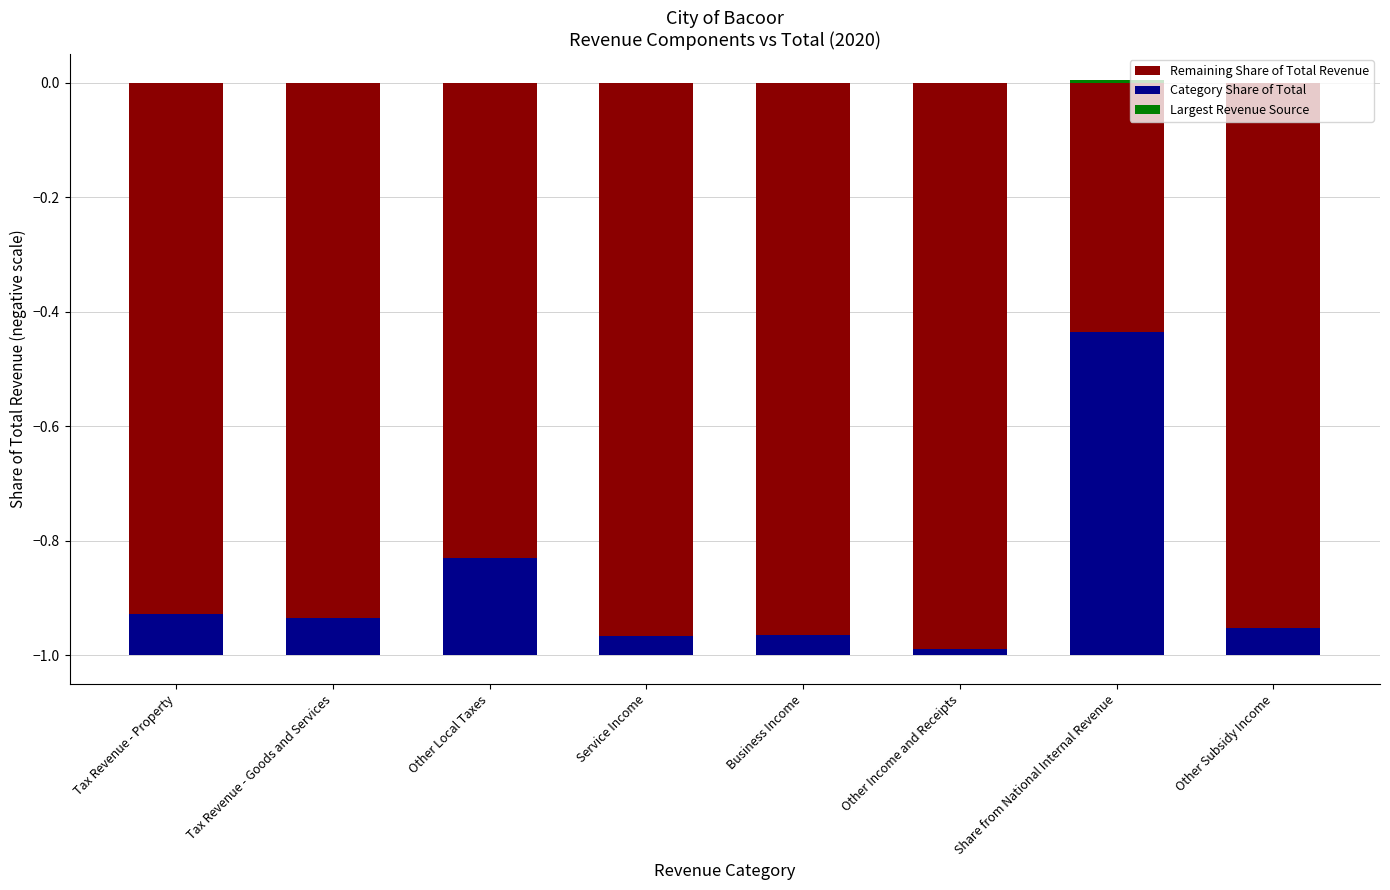

Is the value of Category Share of Total at Service Income greater than the value of Remaining Share of Total Revenue at Other Subsidy Income?

Yes